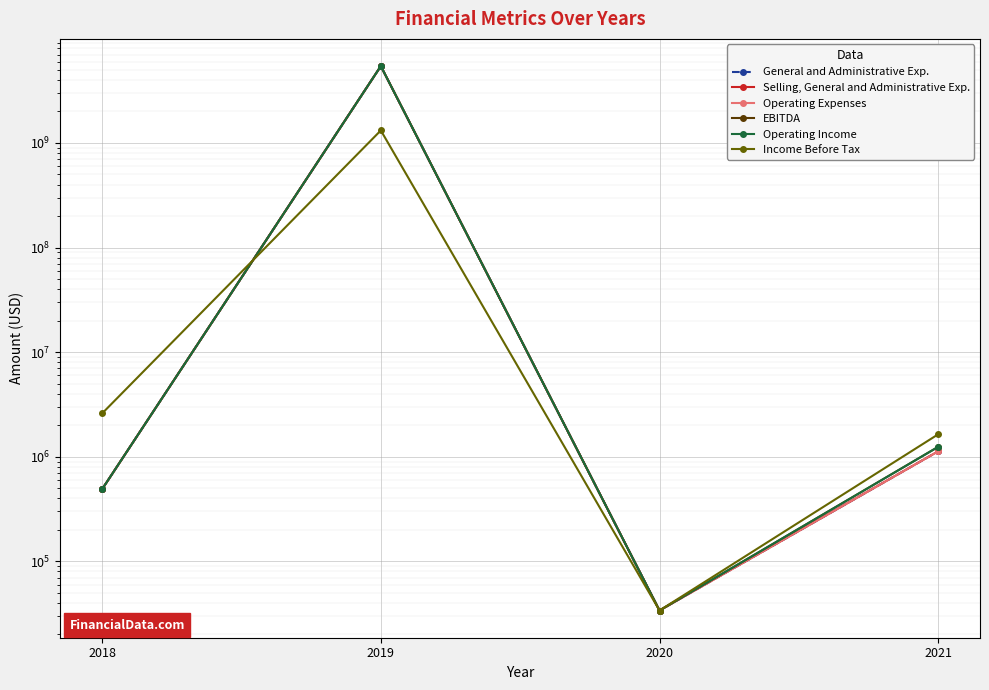

True or false: Operating Income has more than 2 points higher than both neighbors.

False